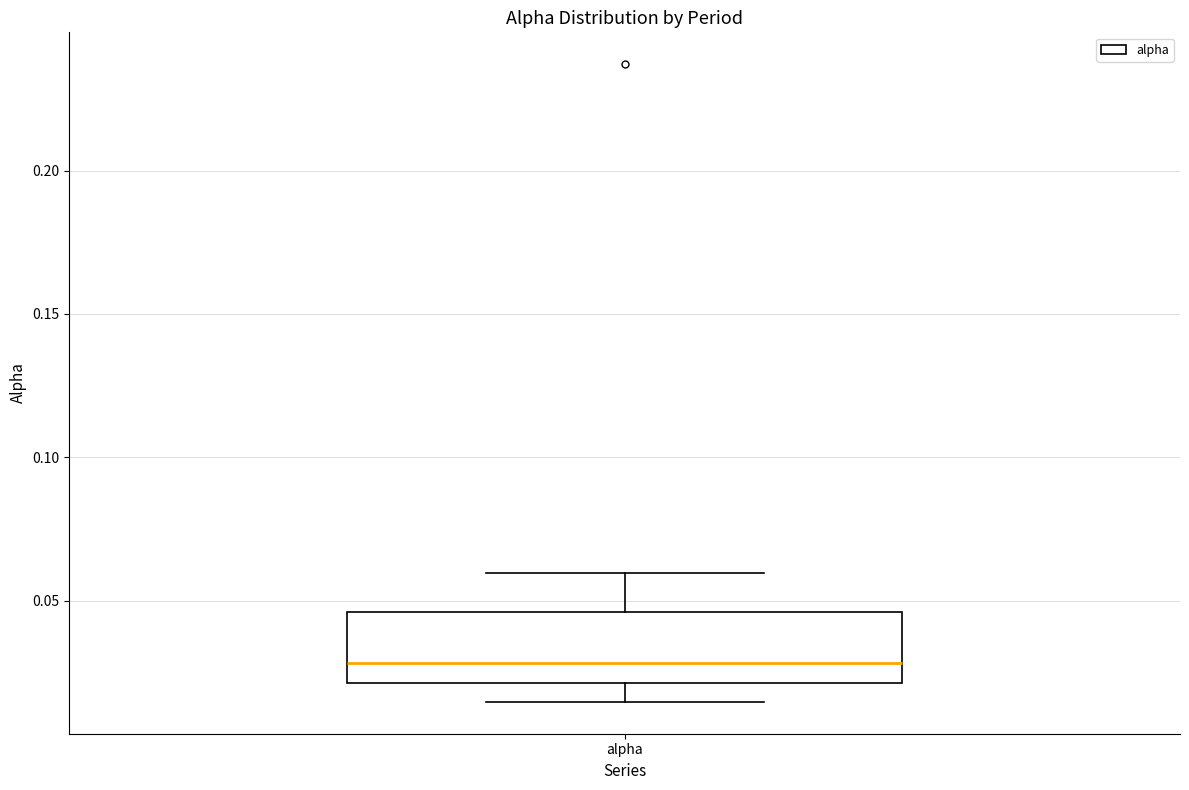

Where does the median line of the box for alpha sit on the y-axis? The values are not printed on the chart, so give them approximately, as read against the axis.

0.030